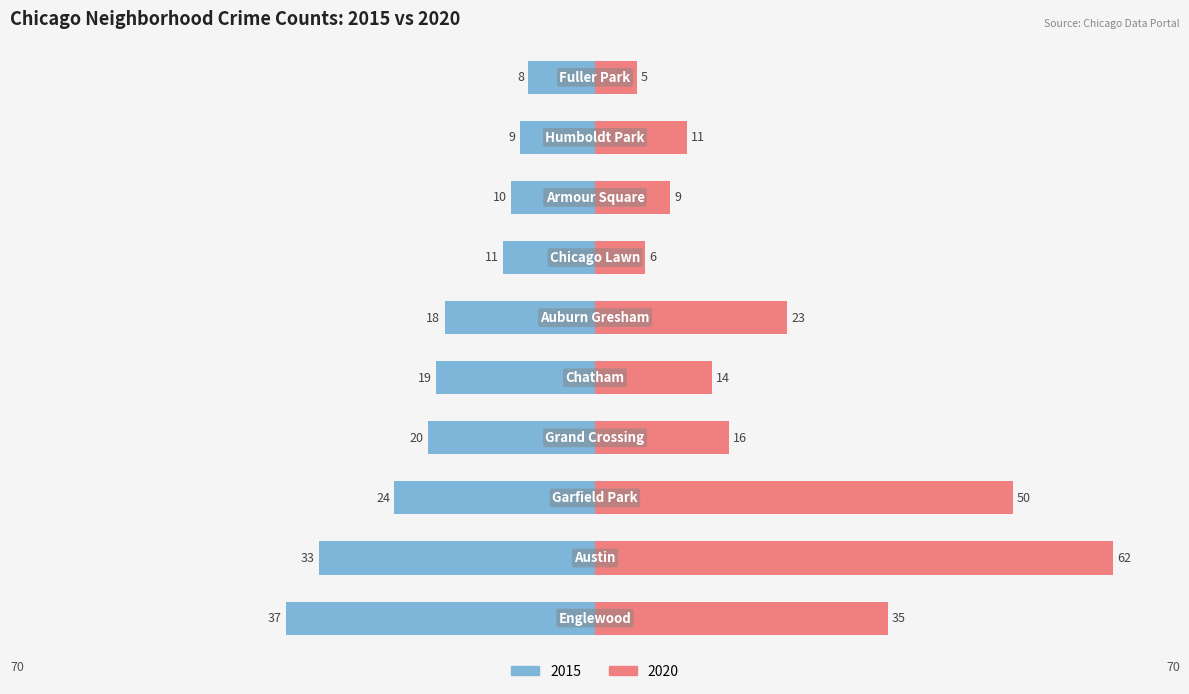

Between Auburn Gresham and Humboldt Park, which series saw the biggest shift?

2020